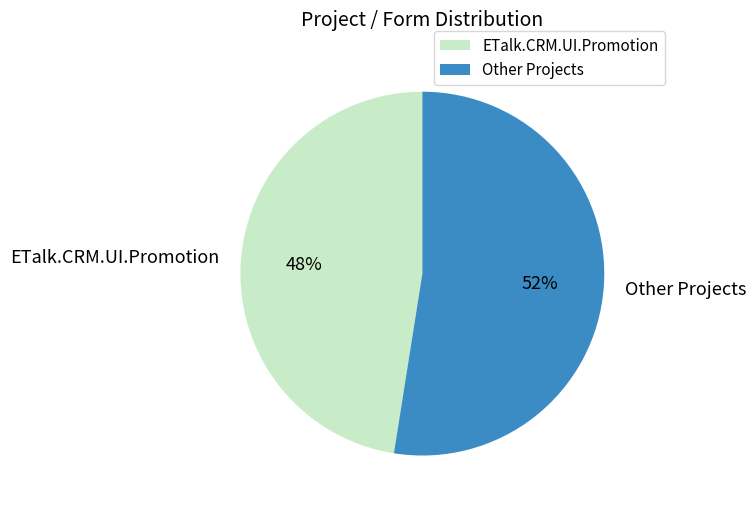

Is there a majority slice in this chart?

Yes